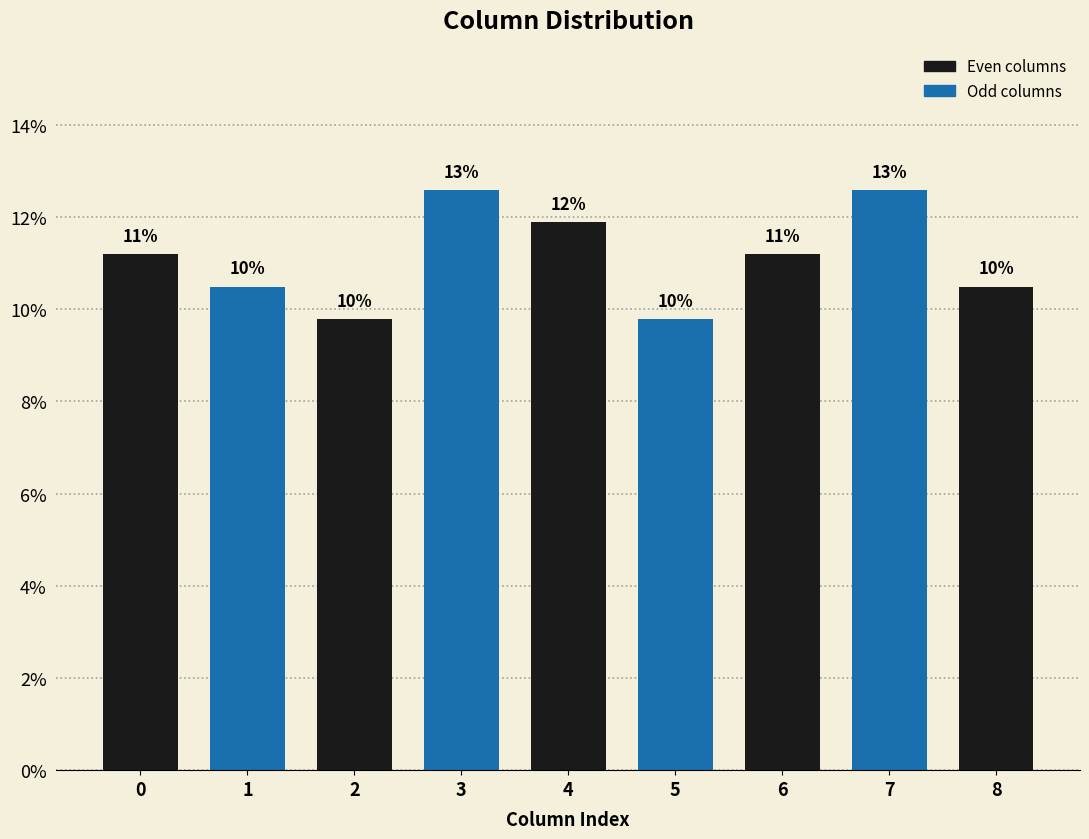

Does the chart contain any negative values?

No